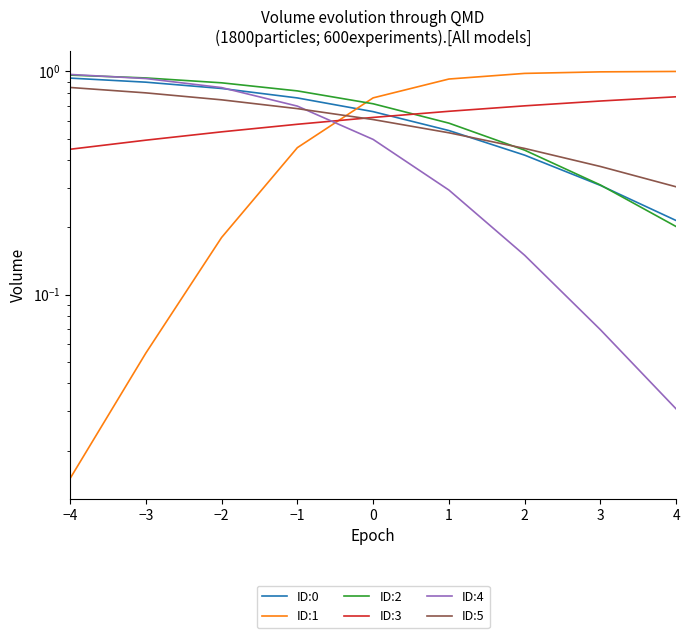

Reading left to right, list all the values displayed in this chart.

ID:0: −4=0.9	−3=0.9	−2=0.8	−1=0.8	0=0.7	1=0.5	2=0.4	3=0.3	4=0.2
ID:1: −4=0.0	−3=0.1	−2=0.2	−1=0.5	0=0.8	1=0.9	2=1.0	3=1.0	4=1.0
ID:2: −4=1.0	−3=0.9	−2=0.9	−1=0.8	0=0.7	1=0.6	2=0.4	3=0.3	4=0.2
ID:3: −4=0.4	−3=0.5	−2=0.5	−1=0.6	0=0.6	1=0.7	2=0.7	3=0.7	4=0.8
ID:4: −4=1.0	−3=0.9	−2=0.8	−1=0.7	0=0.5	1=0.3	2=0.1	3=0.1	4=0.0
ID:5: −4=0.8	−3=0.8	−2=0.7	−1=0.7	0=0.6	1=0.5	2=0.5	3=0.4	4=0.3